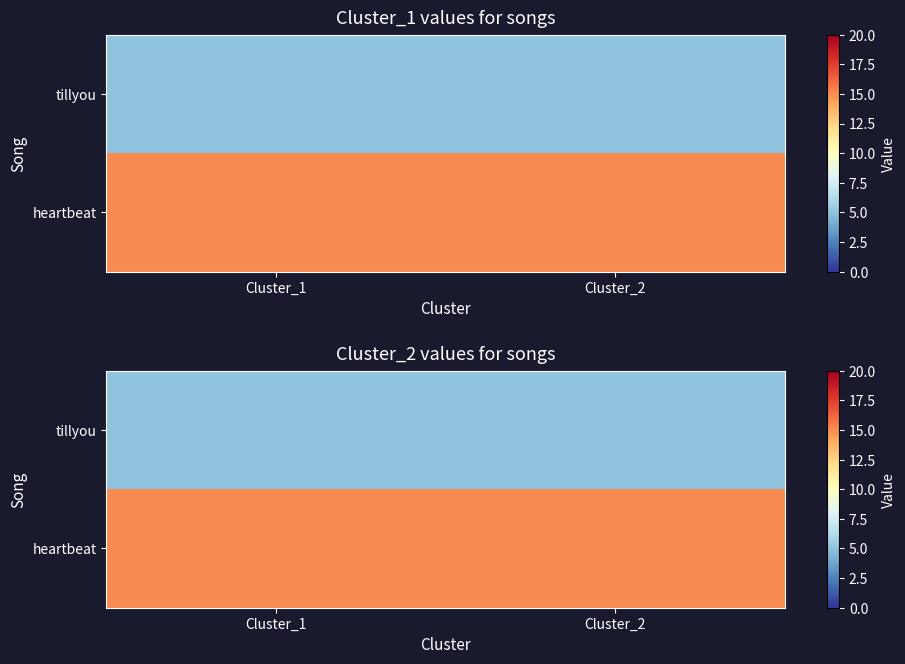

True or false: heartbeat has a value of 15 at Cluster_2.

True